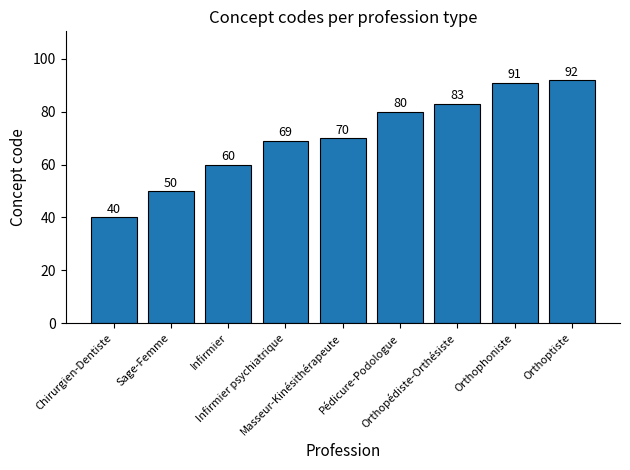

What is the sum of the values at Infirmier psychiatrique and Masseur-Kinésithérapeute?

139